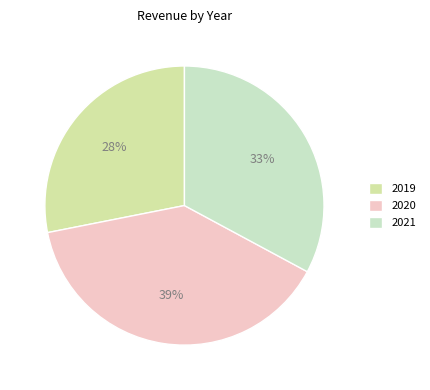

Which category has the biggest portion of the pie?

2020